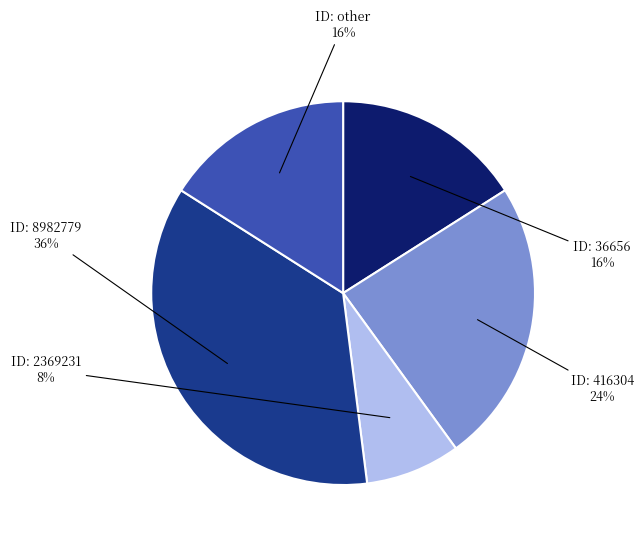

Is there any slice that represents more than half of the pie?

No